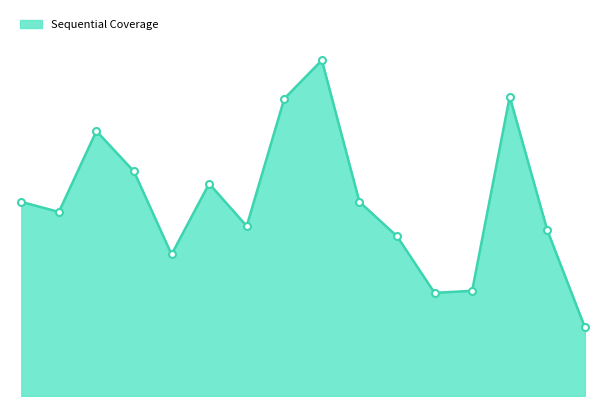

Does the chart have visible grid lines?

No